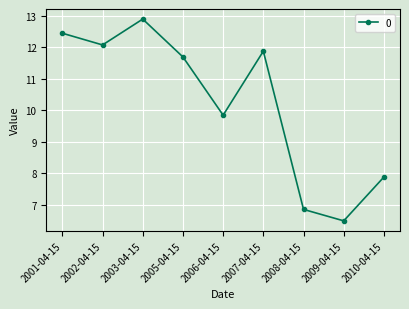

Where is the first local maximum?

2003-04-15